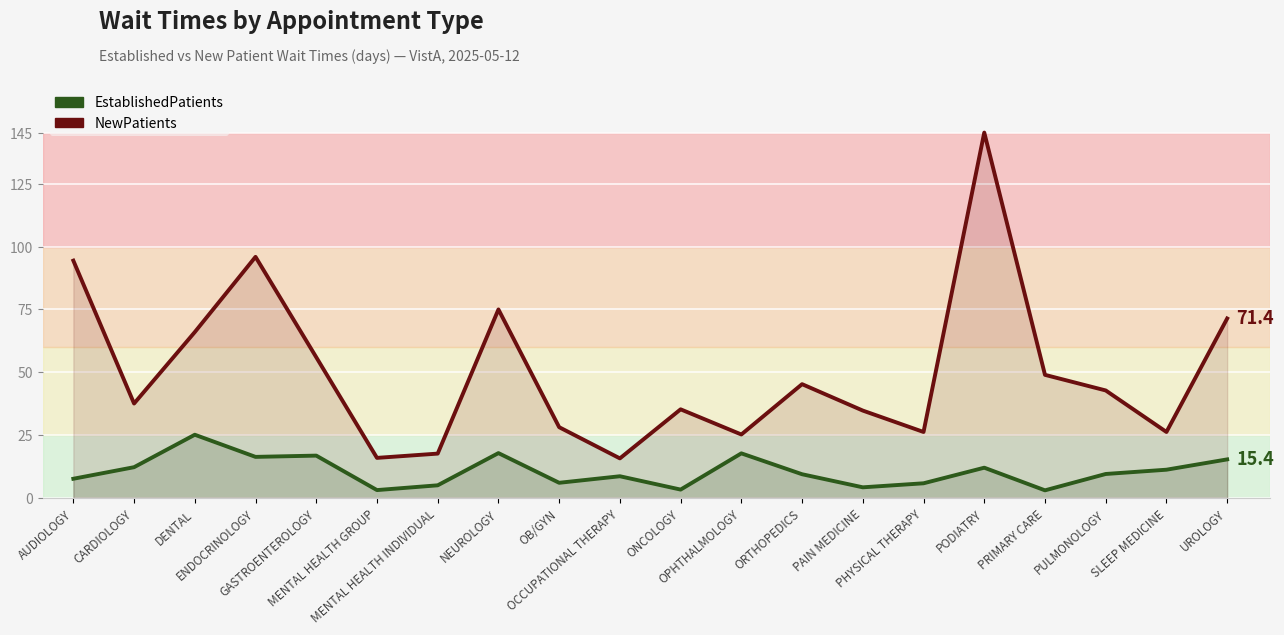

Which series has the widest spread of values?

NewPatients